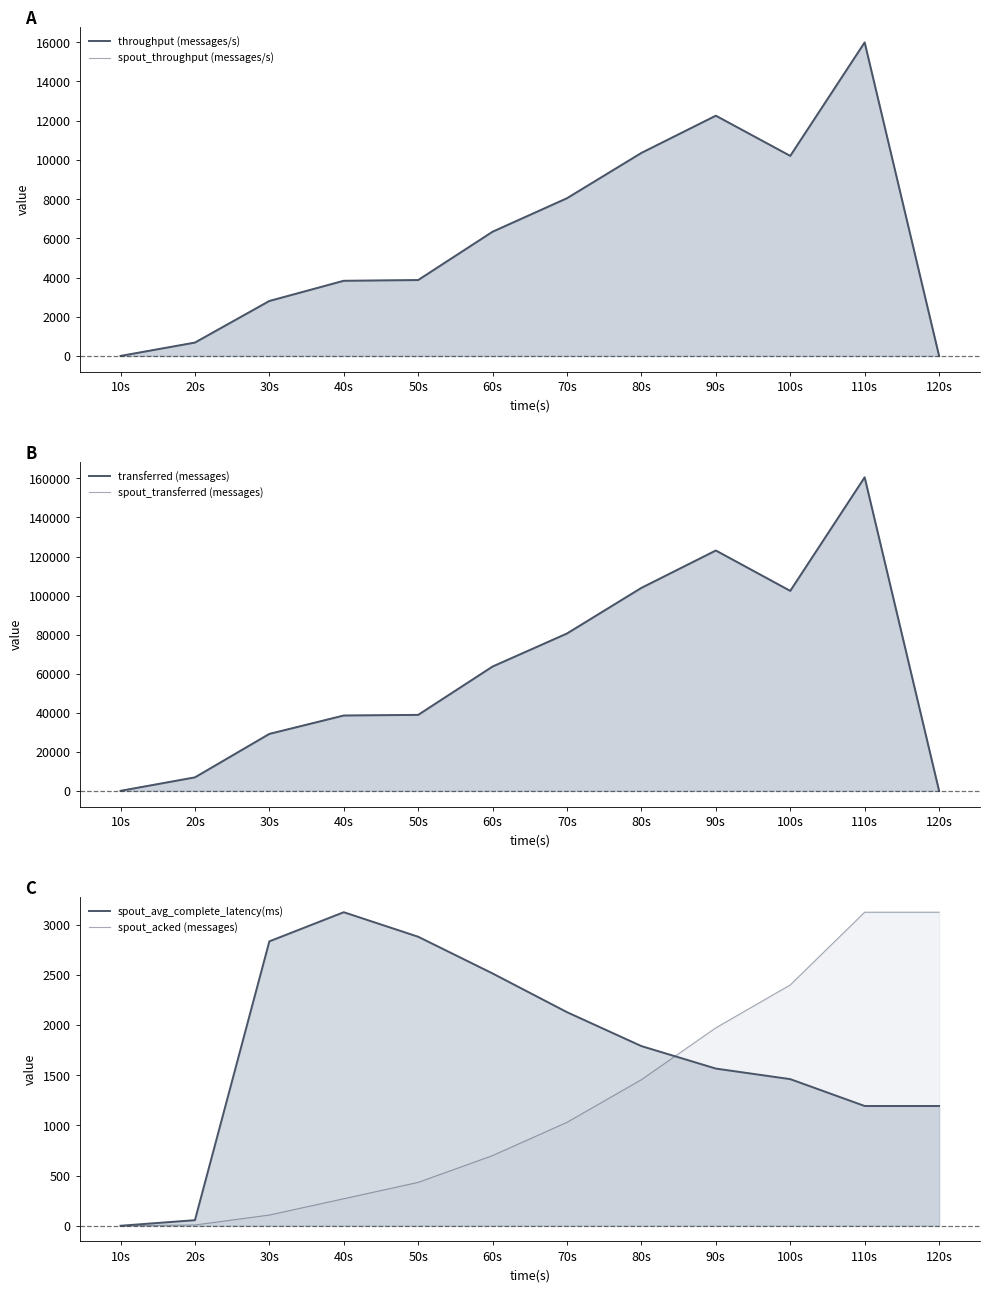

Rank the categories by spout_acked (messages) value from highest to lowest.

110s, 120s, 100s, 90s, 80s, 70s, 60s, 50s, 40s, 30s, 20s, 10s